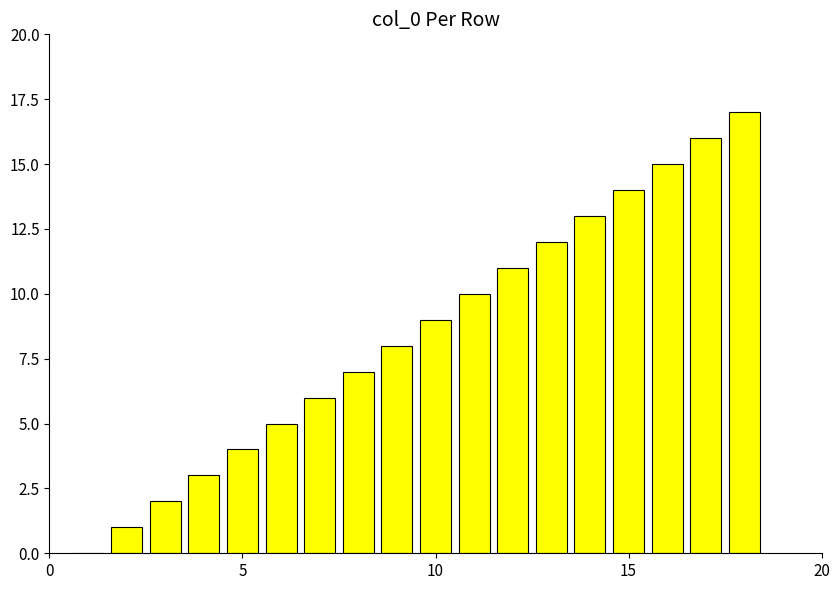

What is the sum of all values?

153